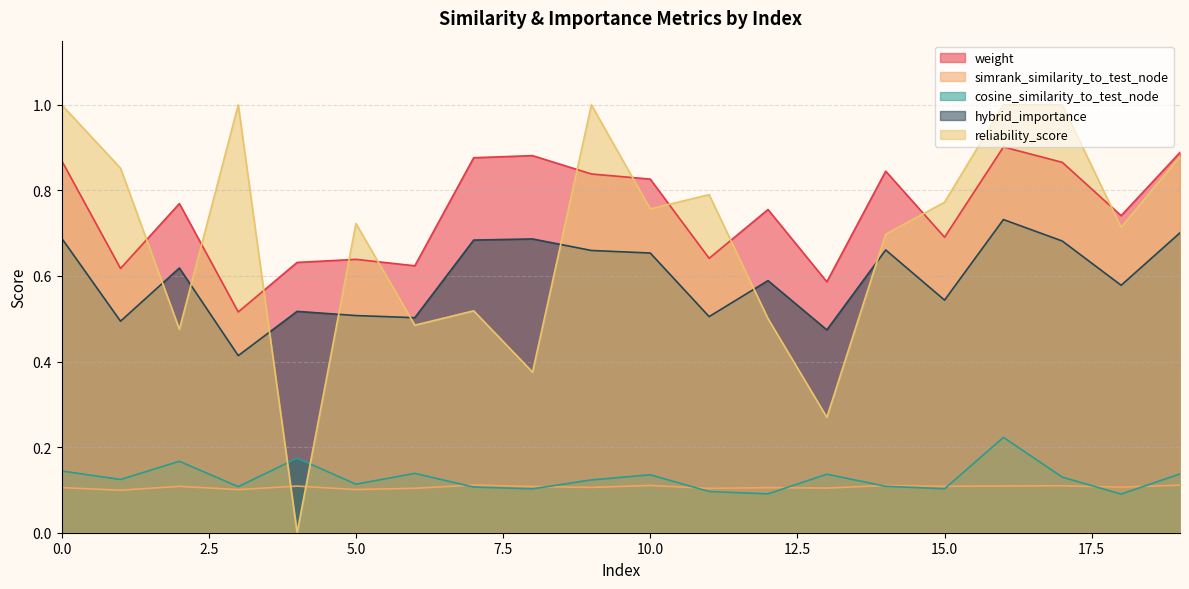

Does the chart have visible grid lines?

Yes